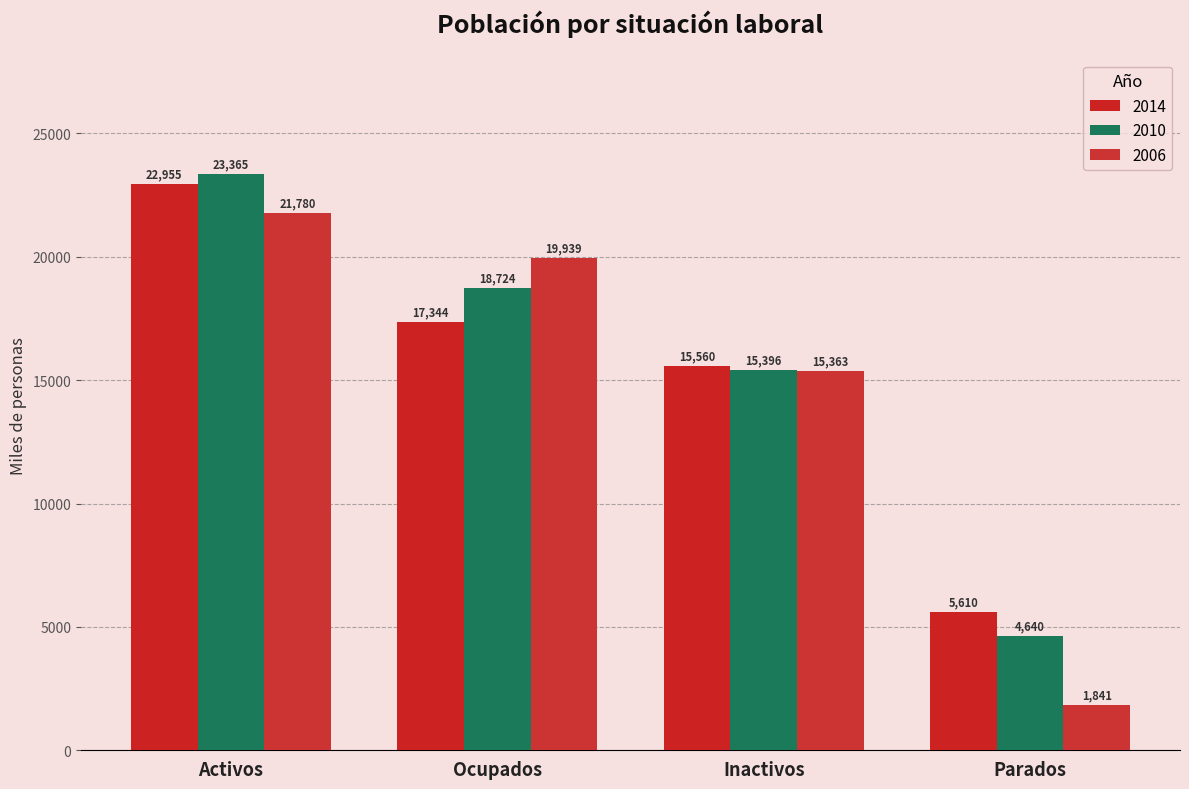

What is the value of the 2006 bar at the 3rd from the left?

15362.9